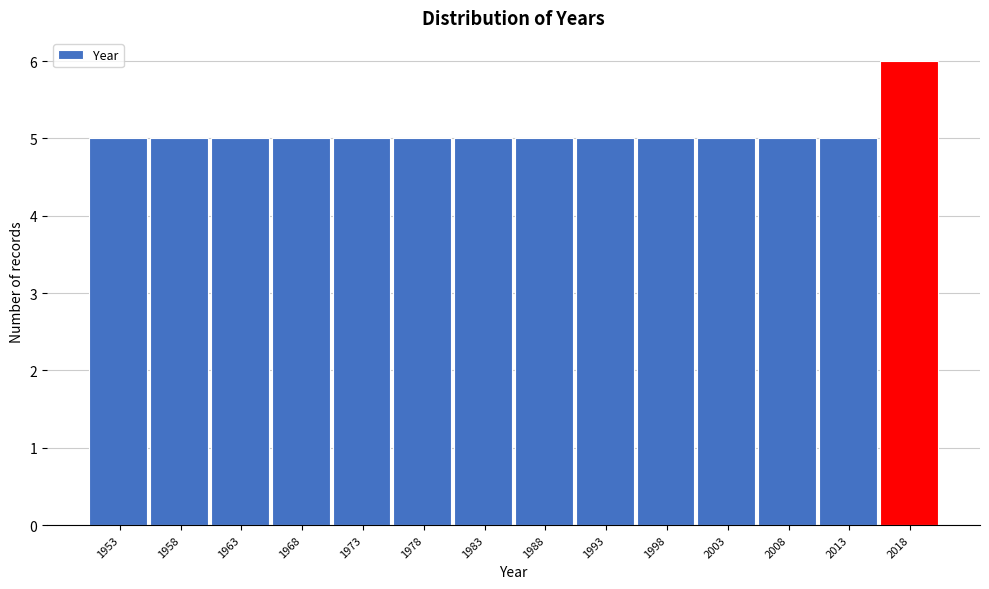

Reading left to right, transcribe all the data shown in this chart.

5	5	5	5	5	5	5	5	5	5	5	5	5	6